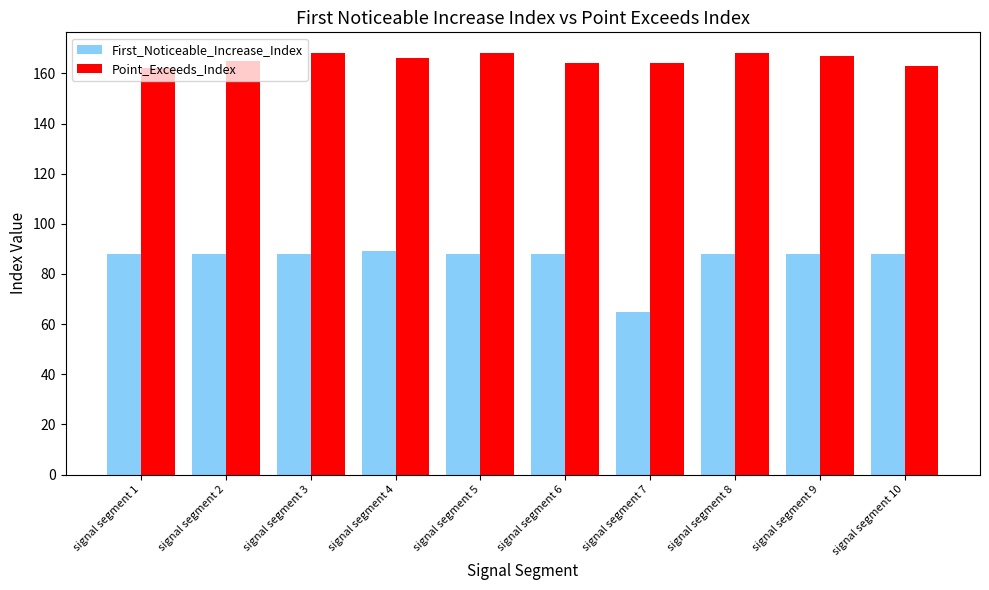

What is the average value of the Point_Exceeds_Index series?

166